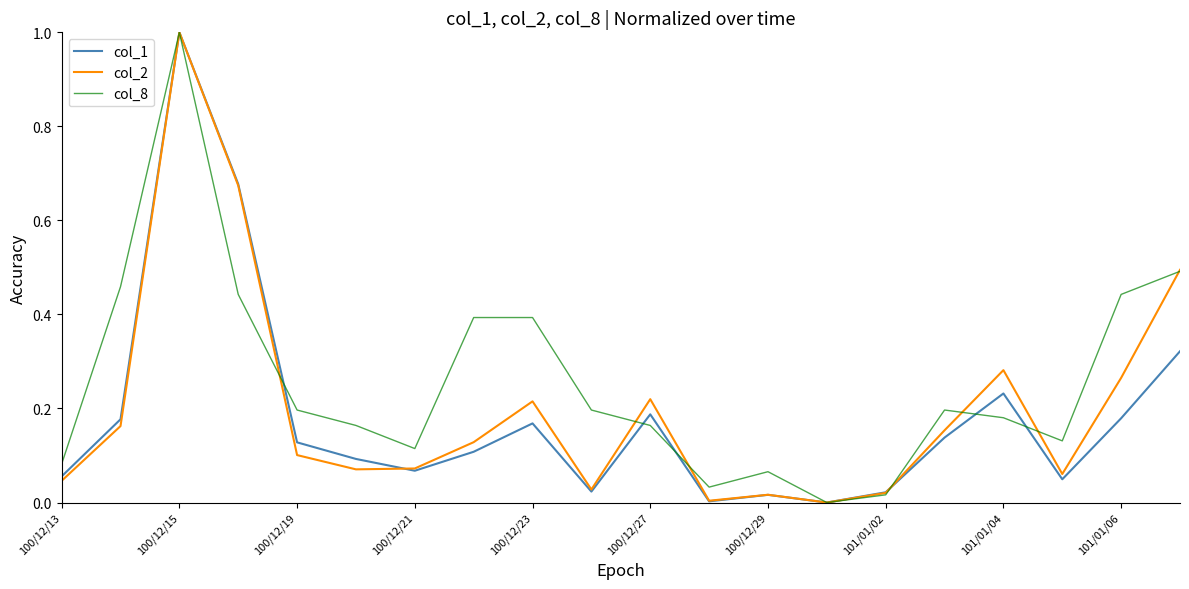

What is the maximum value for col_2?

1.0